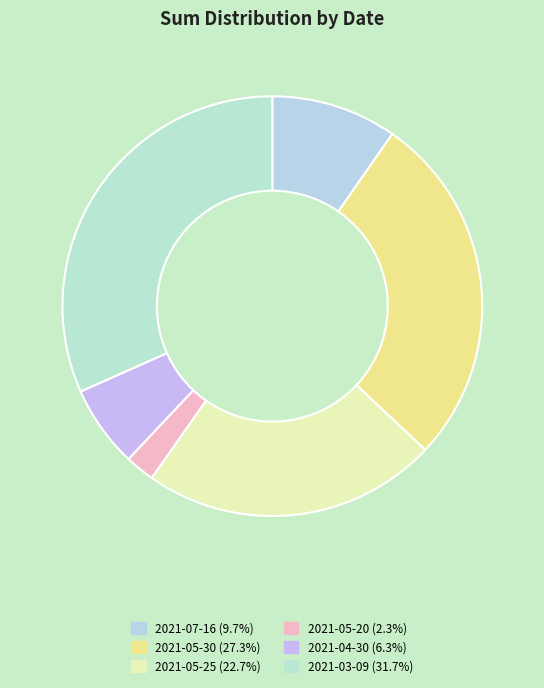

Which category has the biggest portion of the pie?

2021-03-09